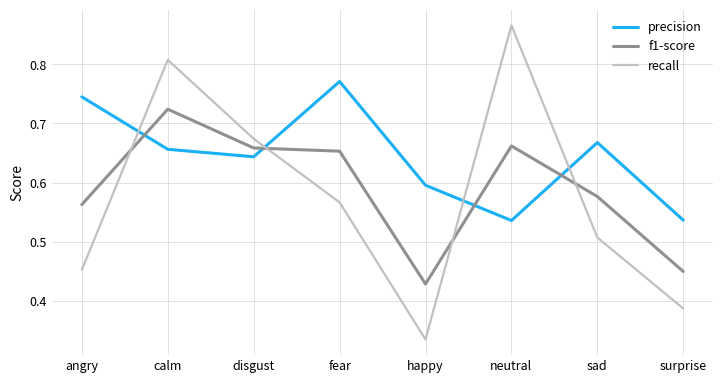

What is the difference between the second highest and minimum values in the precision series?

0.2